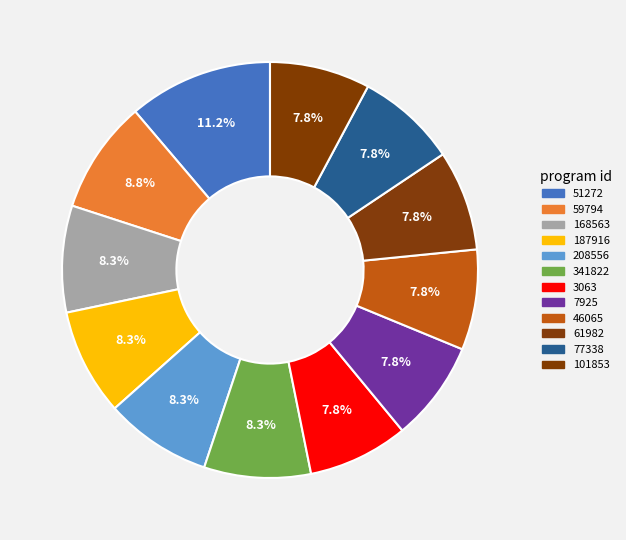

How many slices are in this pie chart?

12